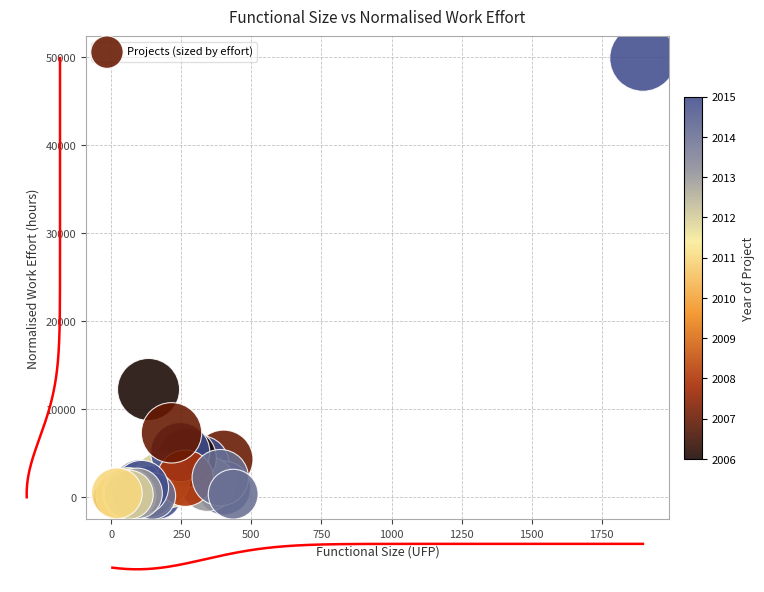

What Y value in the scatter plot is closest to 24972?

12269